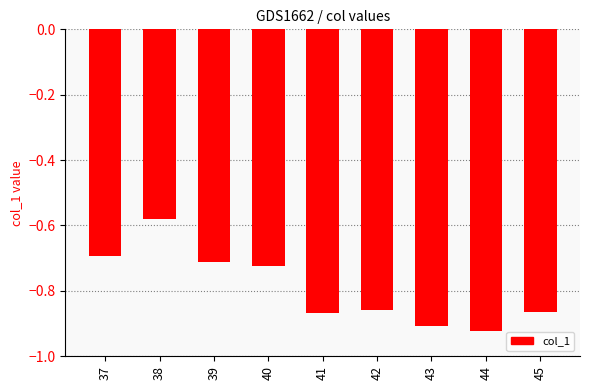

How many bars are there in total?

9